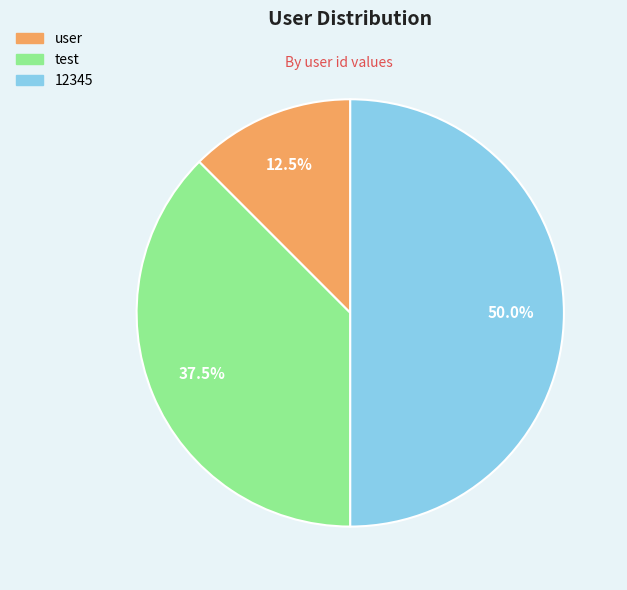

Which has a higher value, 12345 or user?

12345